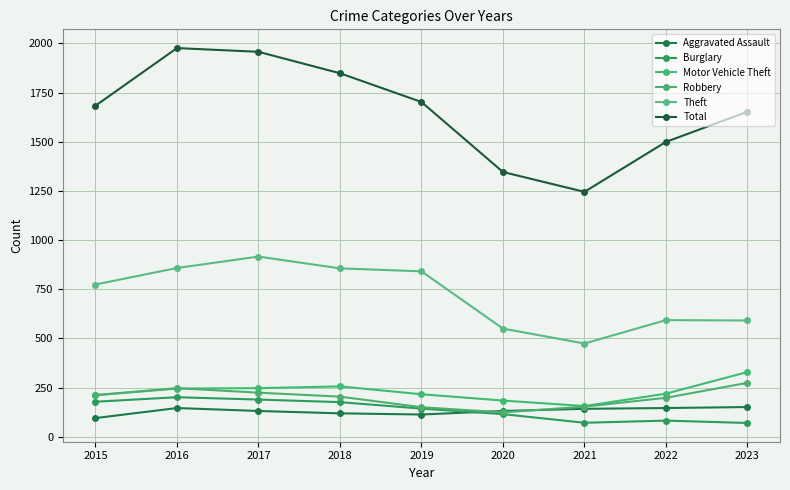

Reading right to left, list all the values displayed in this chart.

Aggravated Assault: 2023=151	2022=146	2021=142	2020=131	2019=113	2018=119	2017=131	2016=146	2015=95
Burglary: 2023=70	2022=82	2021=71	2020=115	2019=143	2018=176	2017=189	2016=201	2015=178
Motor Vehicle Theft: 2023=329	2022=219	2021=156	2020=184	2019=216	2018=256	2017=247	2016=245	2015=211
Robbery: 2023=274	2022=198	2021=153	2020=124	2019=150	2018=204	2017=224	2016=247	2015=212
Theft: 2023=591	2022=593	2021=474	2020=550	2019=841	2018=856	2017=916	2016=858	2015=774
Total: 2023=1652	2022=1499	2021=1245	2020=1346	2019=1702	2018=1848	2017=1957	2016=1976	2015=1683